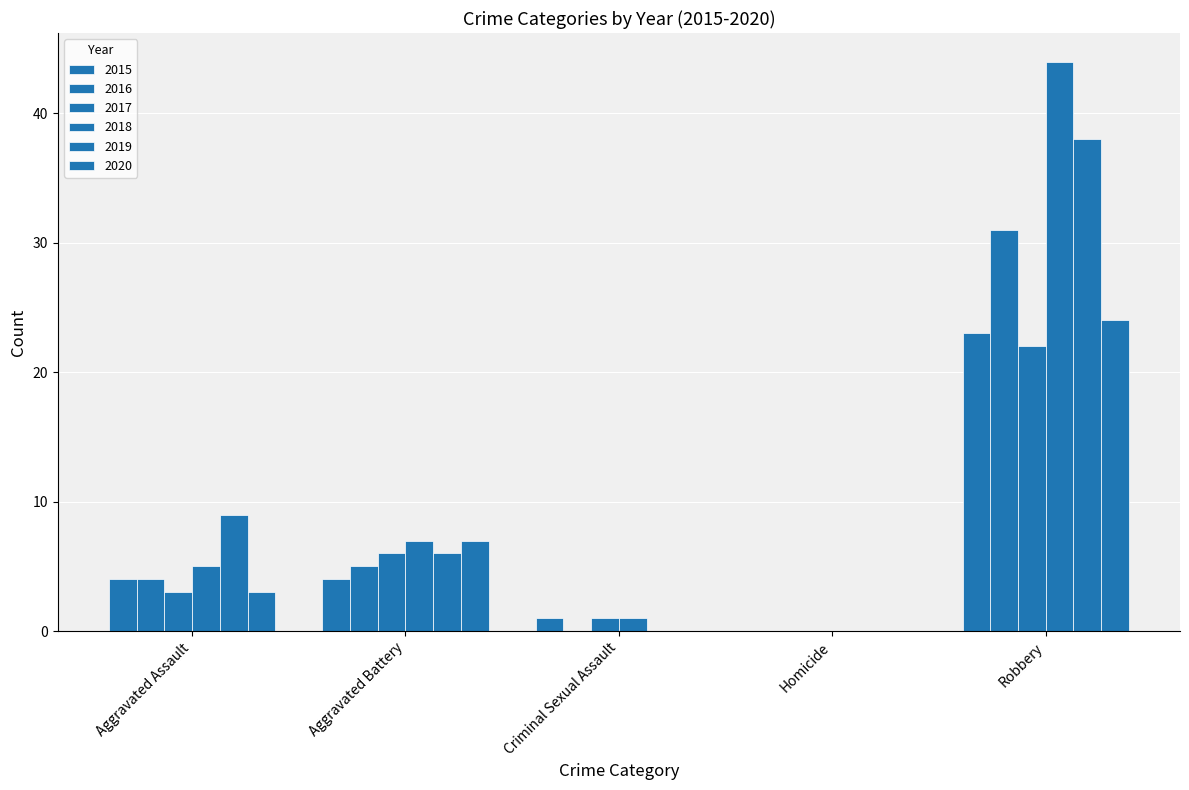

Are the bars horizontal?

No